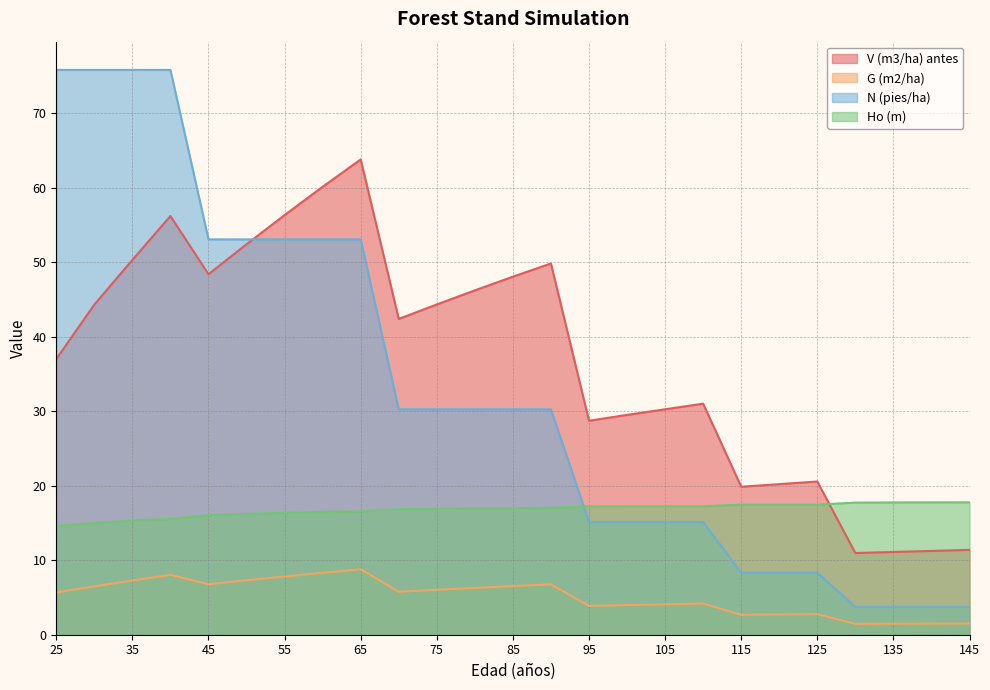

True or false: G (m2/ha) has a value of 3.9 at 125.

False